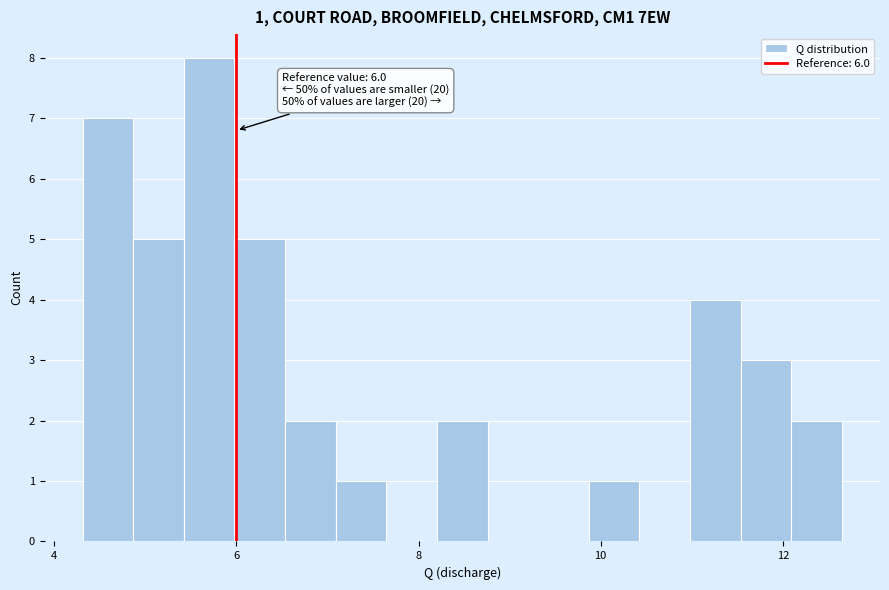

Around what value on the x-axis is the tallest bar? Give the approximate position of its centre, as read against the axis.

5.6